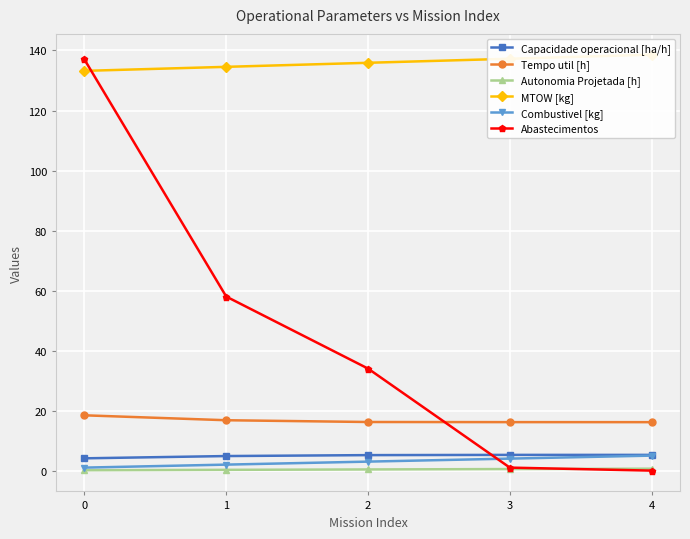

List the series in order of their peak value, highest first.

MTOW [kg], Abastecimentos, Tempo util [h], Capacidade operacional [ha/h], Combustivel [kg], Autonomia Projetada [h]